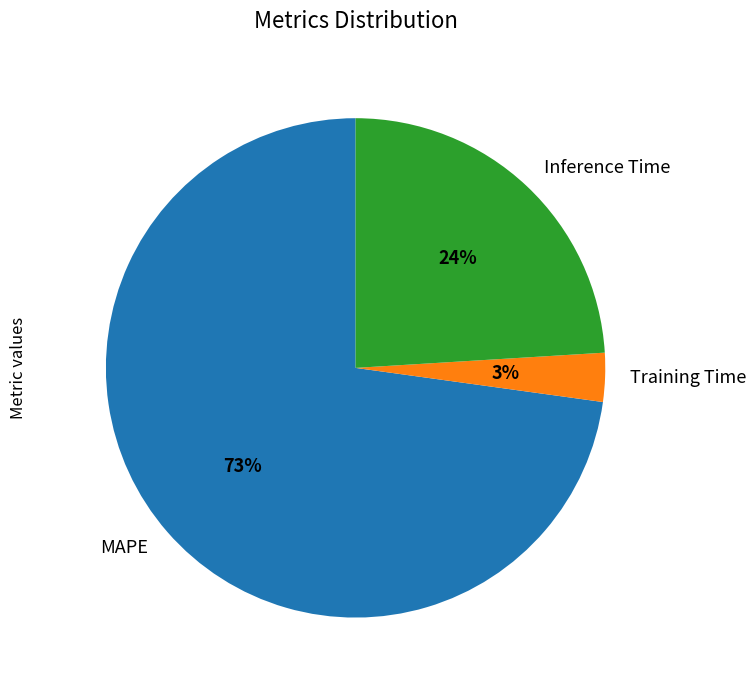

The Inference Time slice represents 18% of the pie. True or false?

False